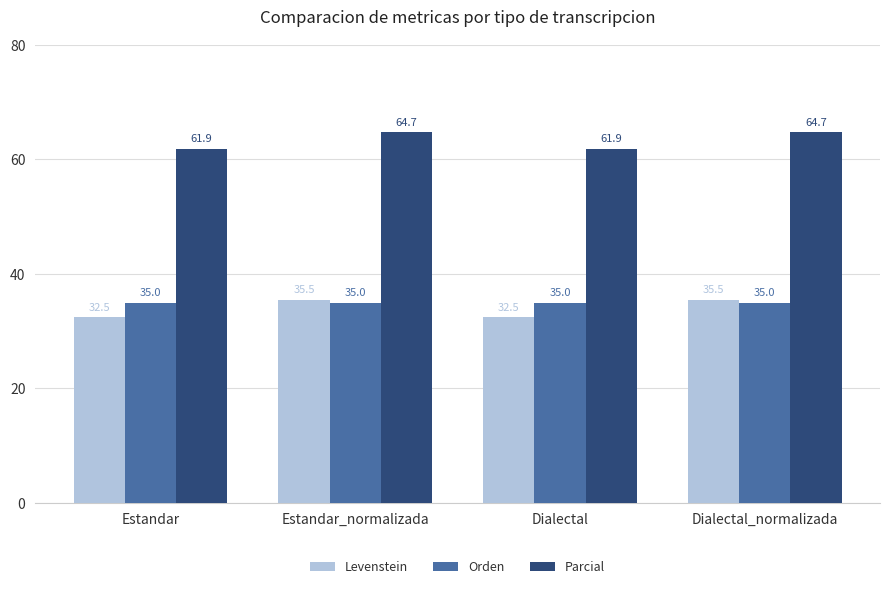

Which series has the largest range (max minus min)?

Levenstein